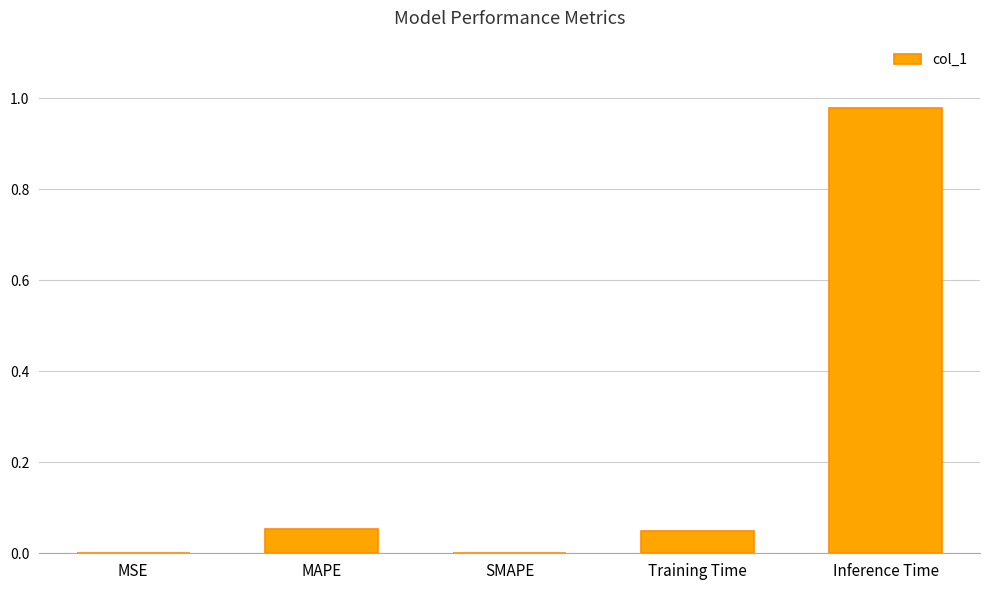

True or false: the data shows 1.5 at Inference Time.

False